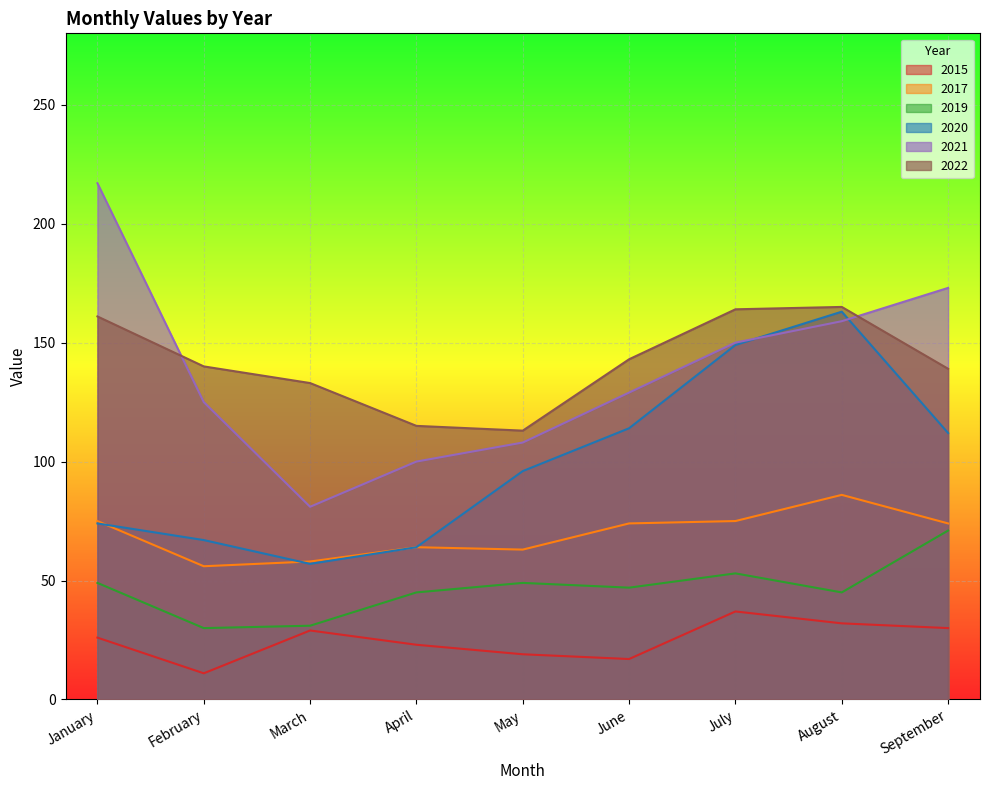

What is the highest value of the 2015 series?

37